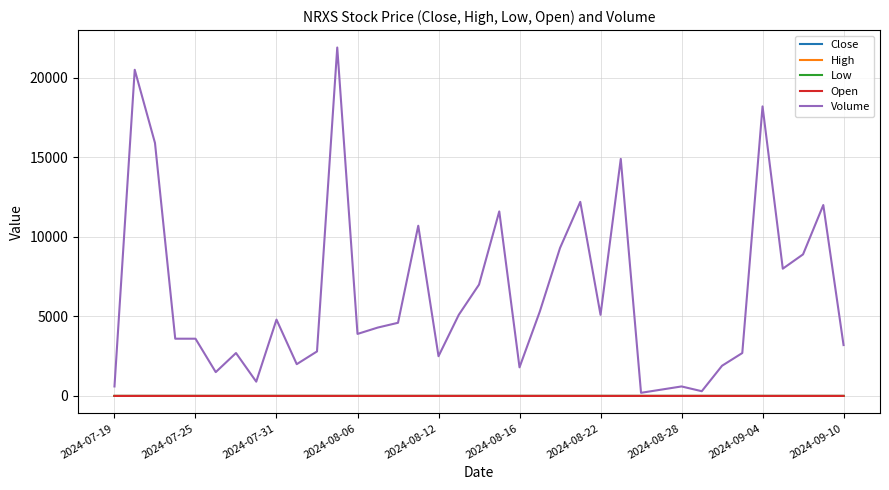

What is the greatest value displayed?

21900.0